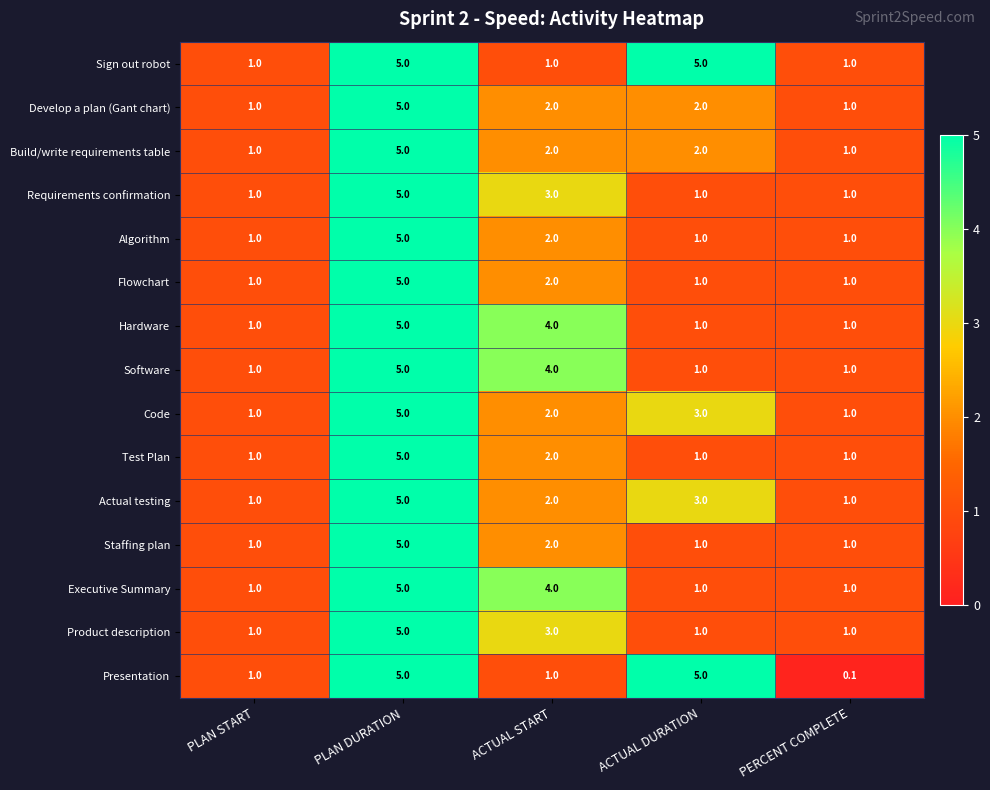

Is it true that Algorithm equals 1.6 at PLAN DURATION?

False